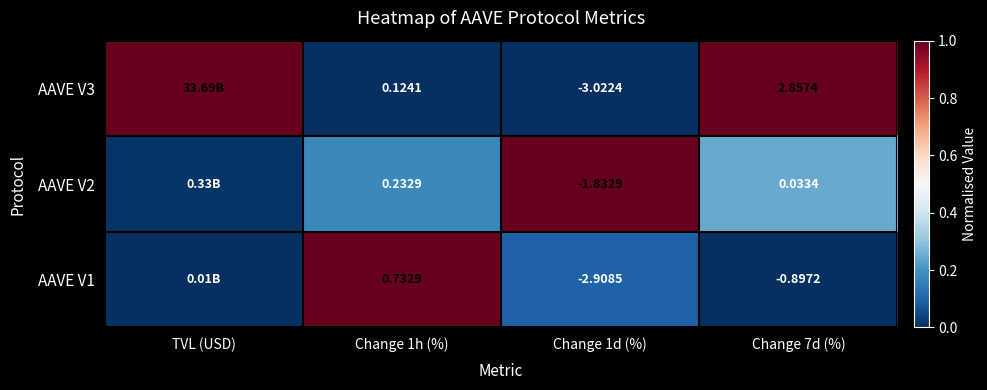

Which series changed the most between Change 1d (%) and Change 7d (%)?

AAVE V3